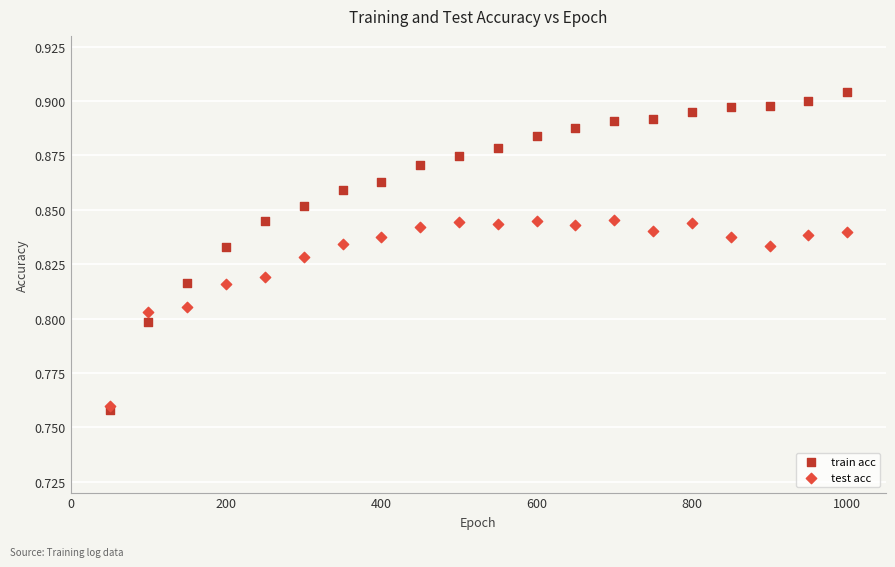

What are all the series names shown in the legend?

train acc, test acc